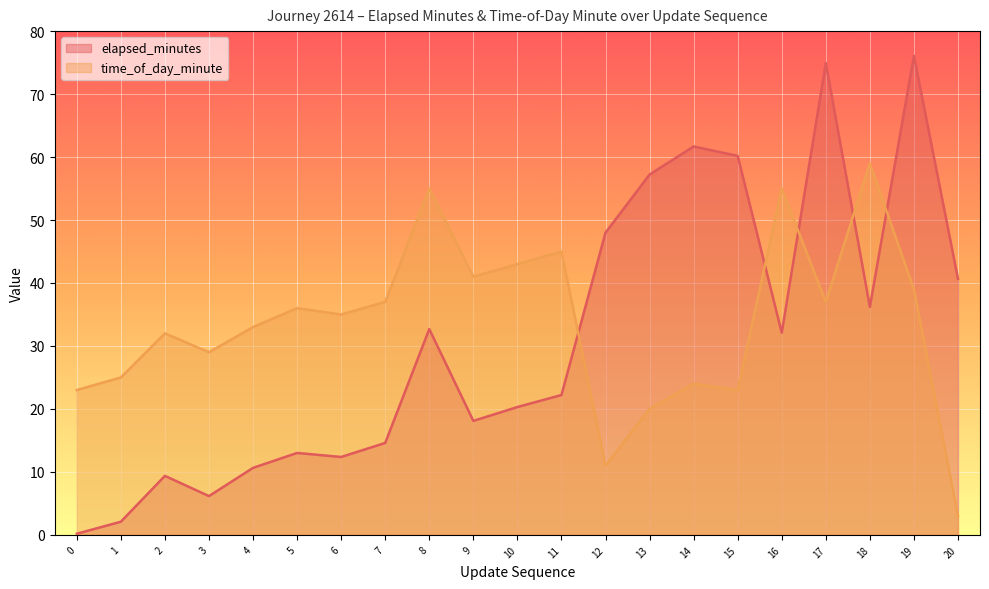

List the series in order of their overall mean, highest first.

time_of_day_minute, elapsed_minutes